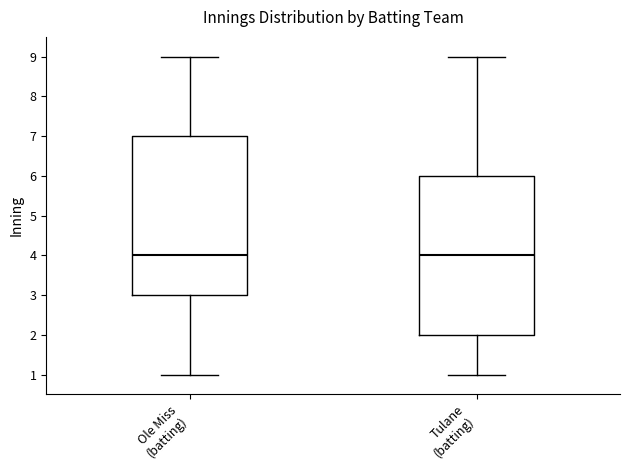

Where is the upper edge of the box for Ole Miss (batting) on the y-axis? The values are not printed on the chart, so give them approximately, as read against the axis.

7